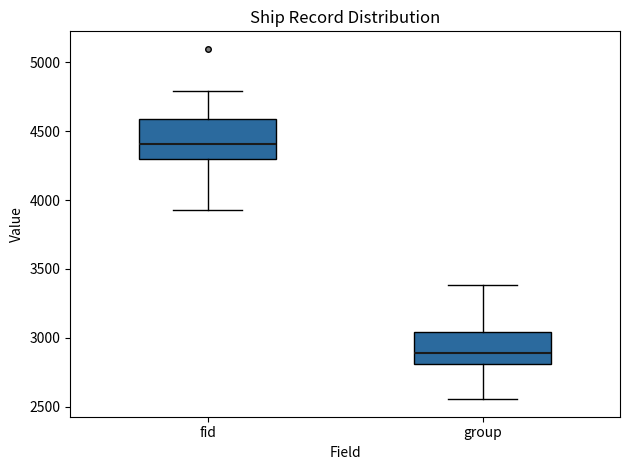

Where does the lower whisker of the box for fid end on the y-axis? The values are not printed on the chart, so give them approximately, as read against the axis.

3950